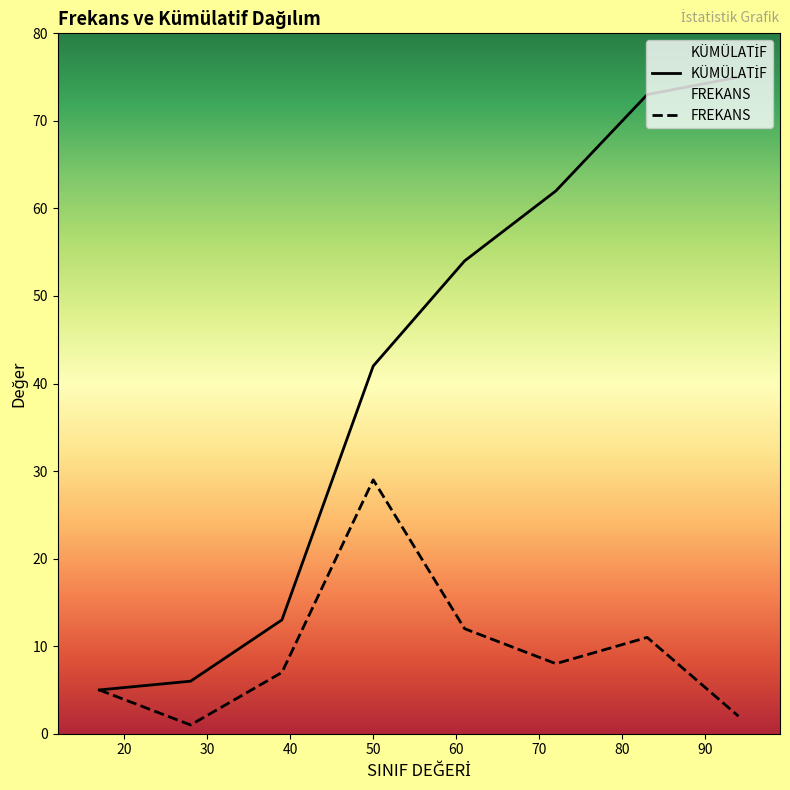

At how many categories does at least one series exceed 25?

5